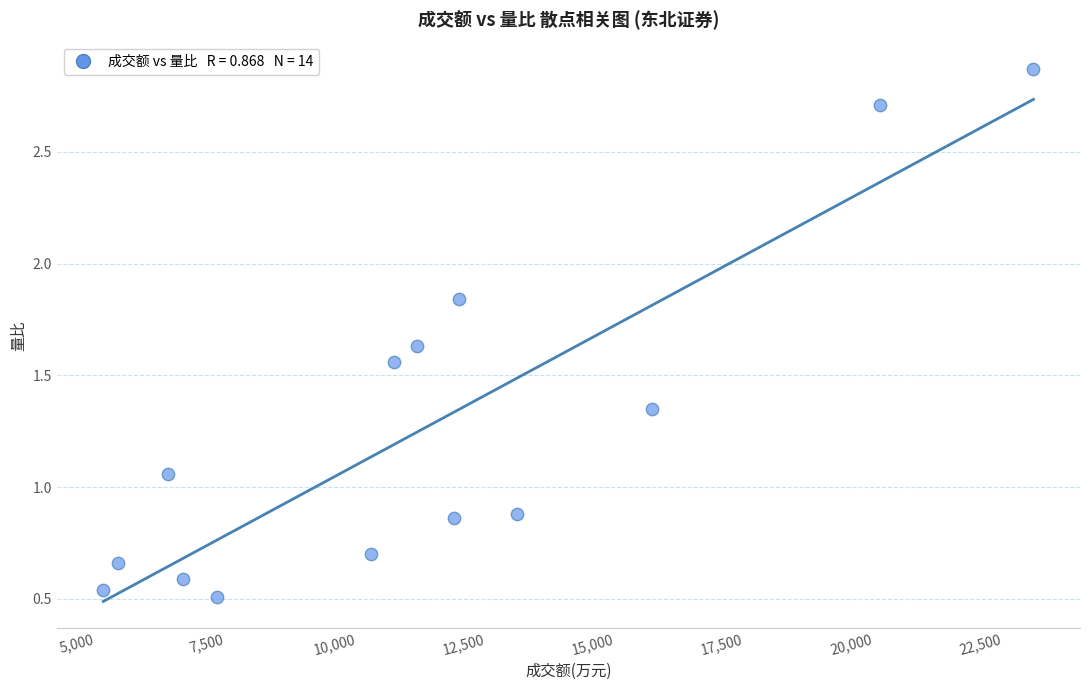

What is the range of Y values (max minus min)?

2.4